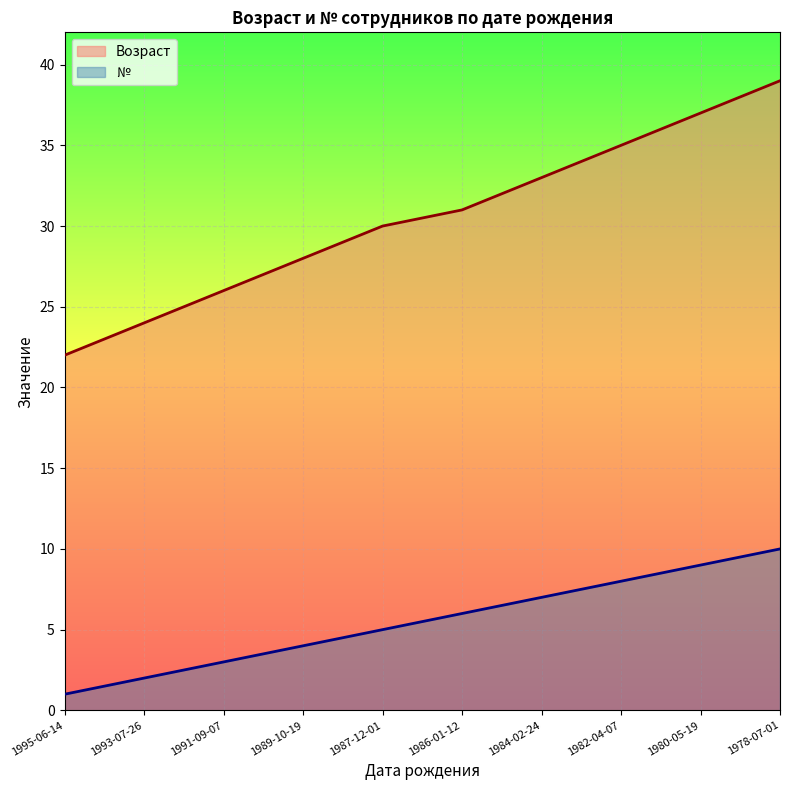

True or false: Возраст and № cross at least once.

False